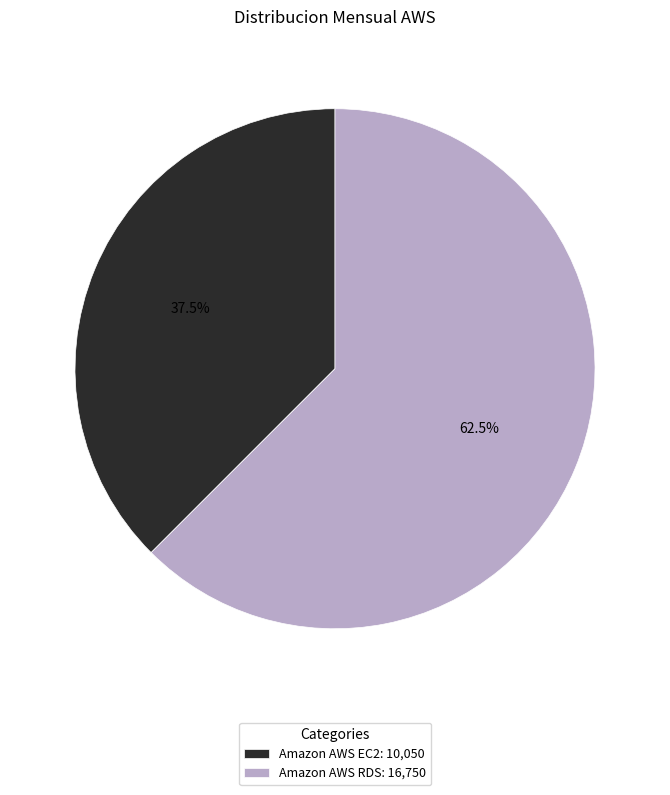

Between Amazon AWS RDS and Amazon AWS EC2, which is larger?

Amazon AWS RDS